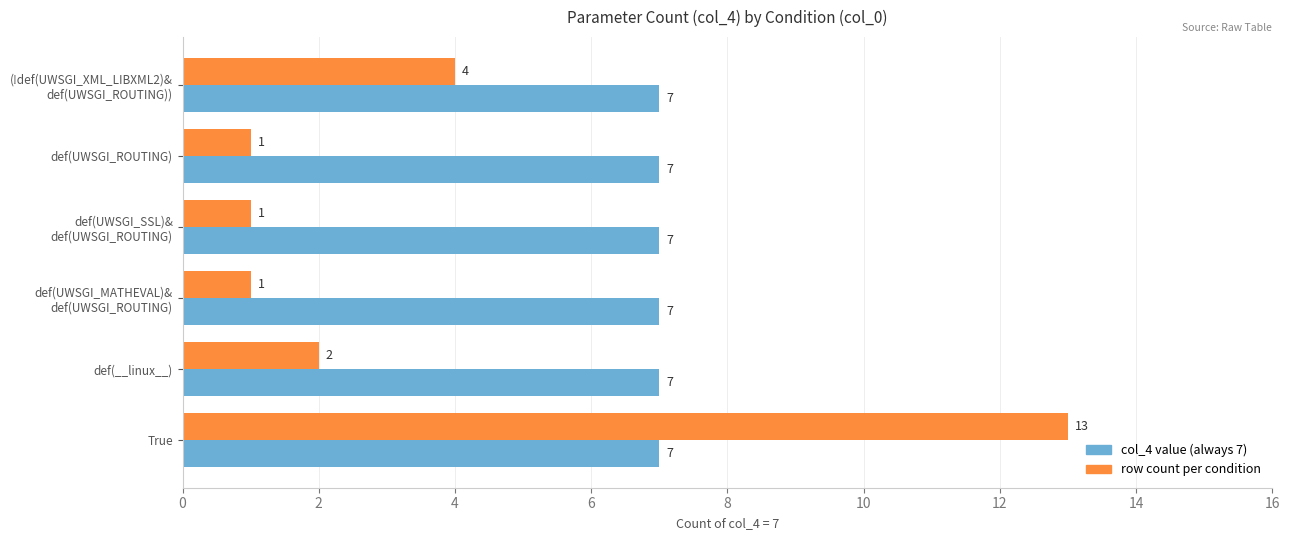

True or false: col_4 value (always 7) has a value of 2 at def(UWSGI_ROUTING).

False